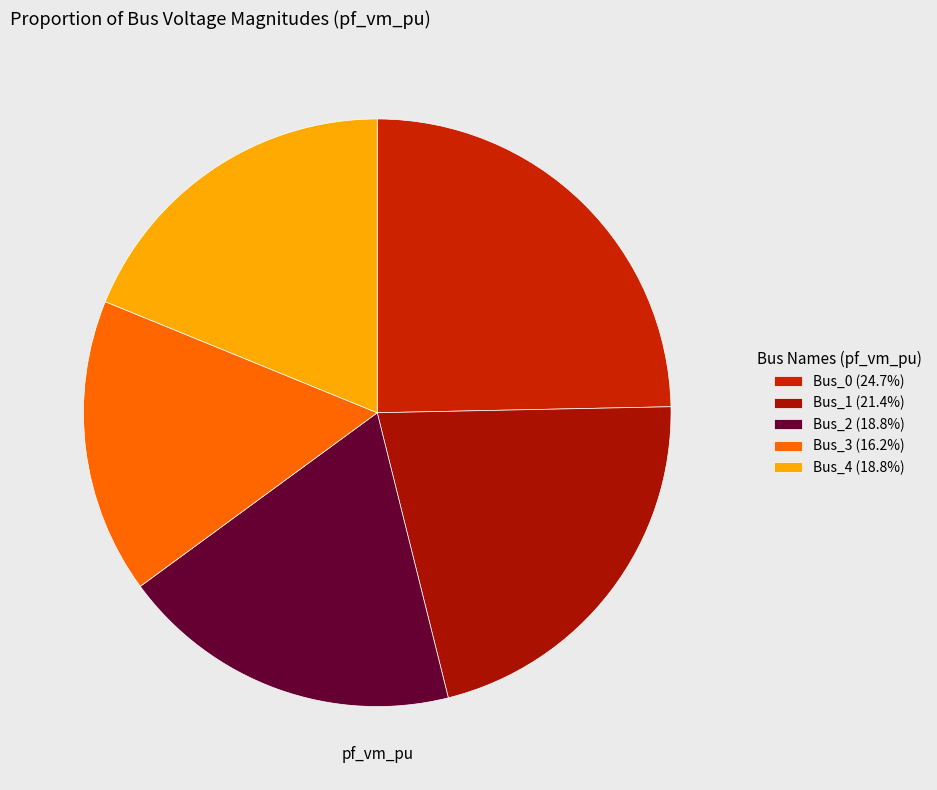

What percentage is the Bus_2 slice, to the nearest percent?

19%